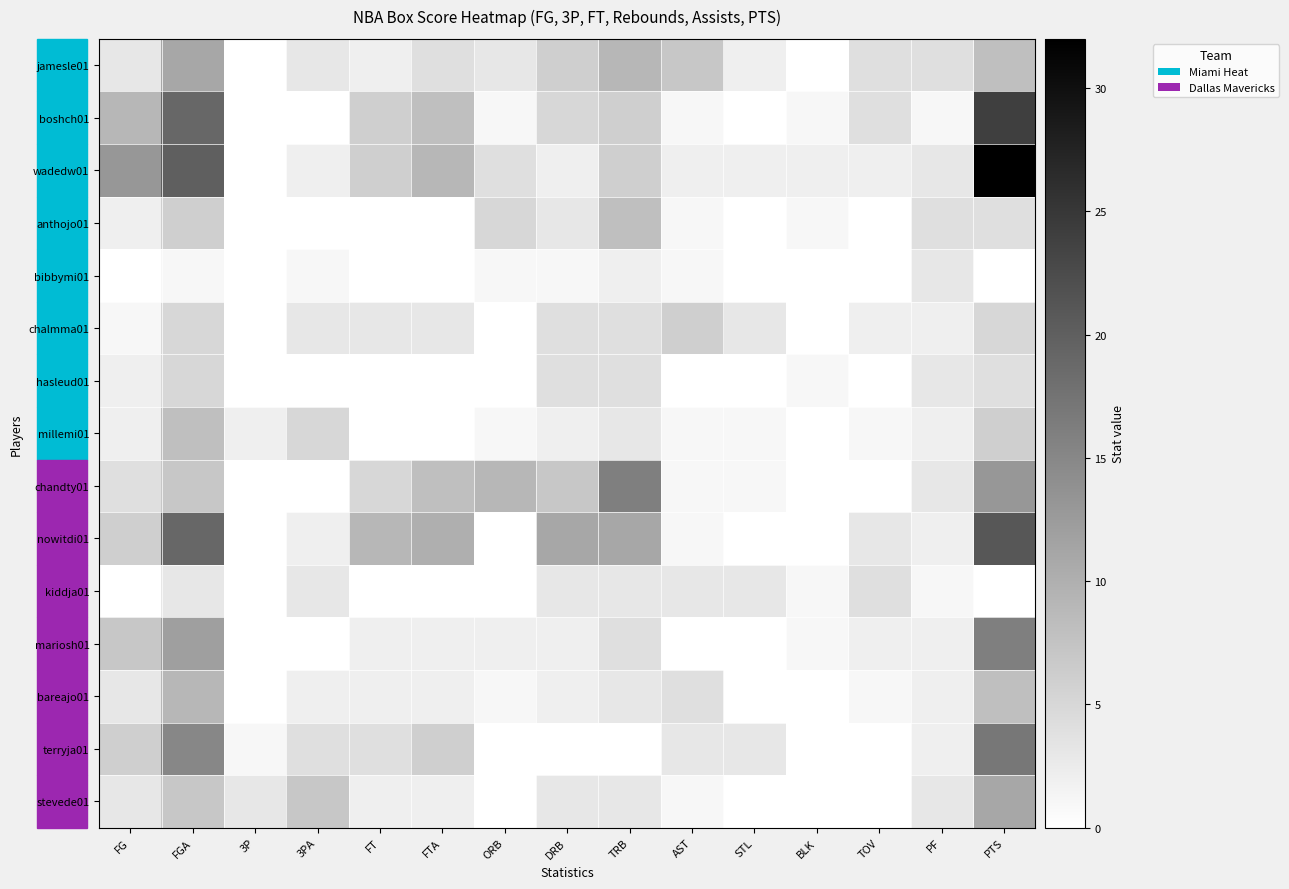

What is the difference between the highest and lowest values at DRB?

11